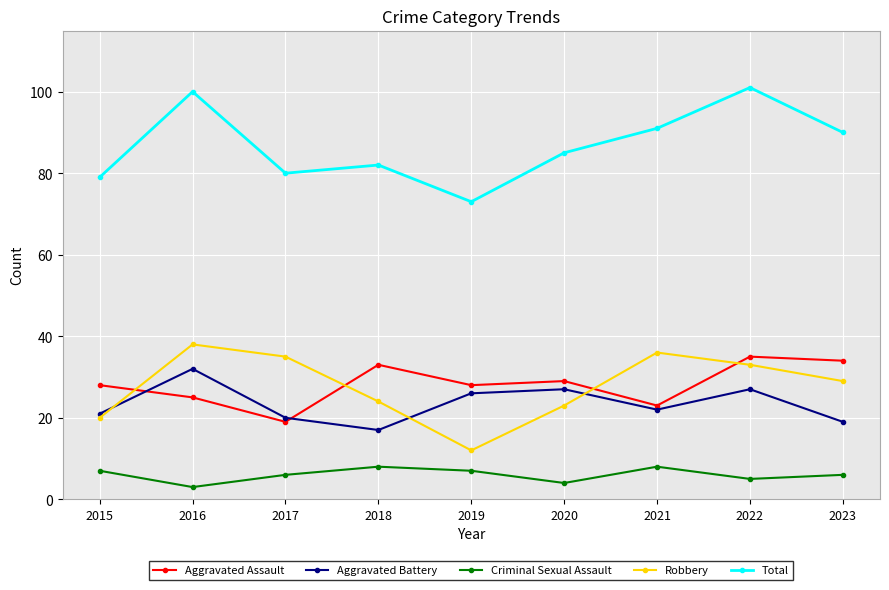

Rank the series at 2018 from lowest to highest value.

Criminal Sexual Assault, Aggravated Battery, Robbery, Aggravated Assault, Total